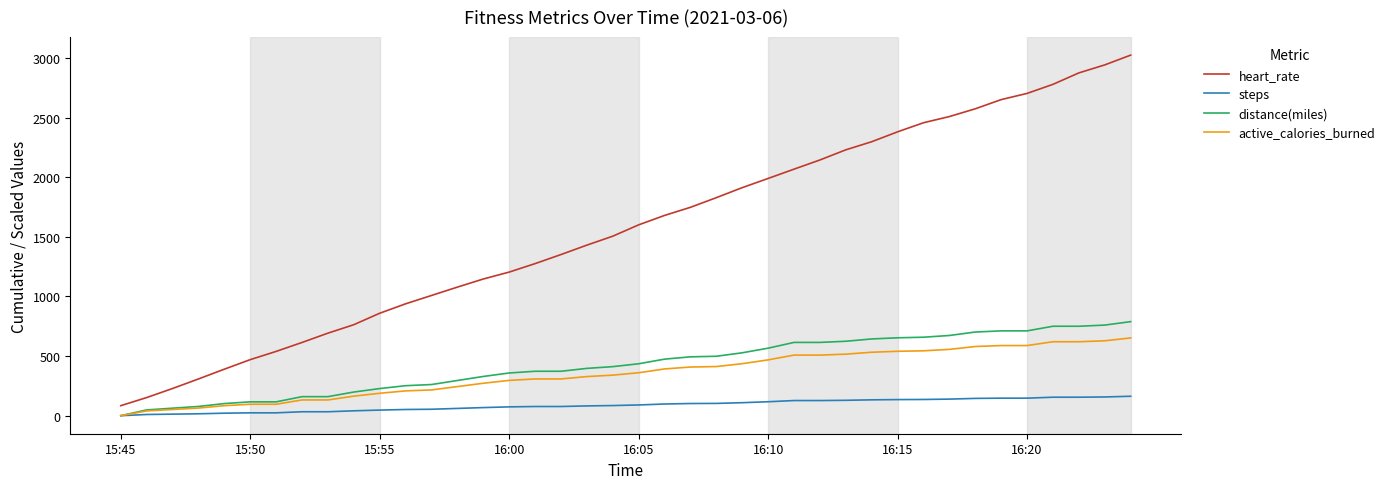

What are all the series names shown in the legend?

heart_rate, steps, distance(miles), active_calories_burned